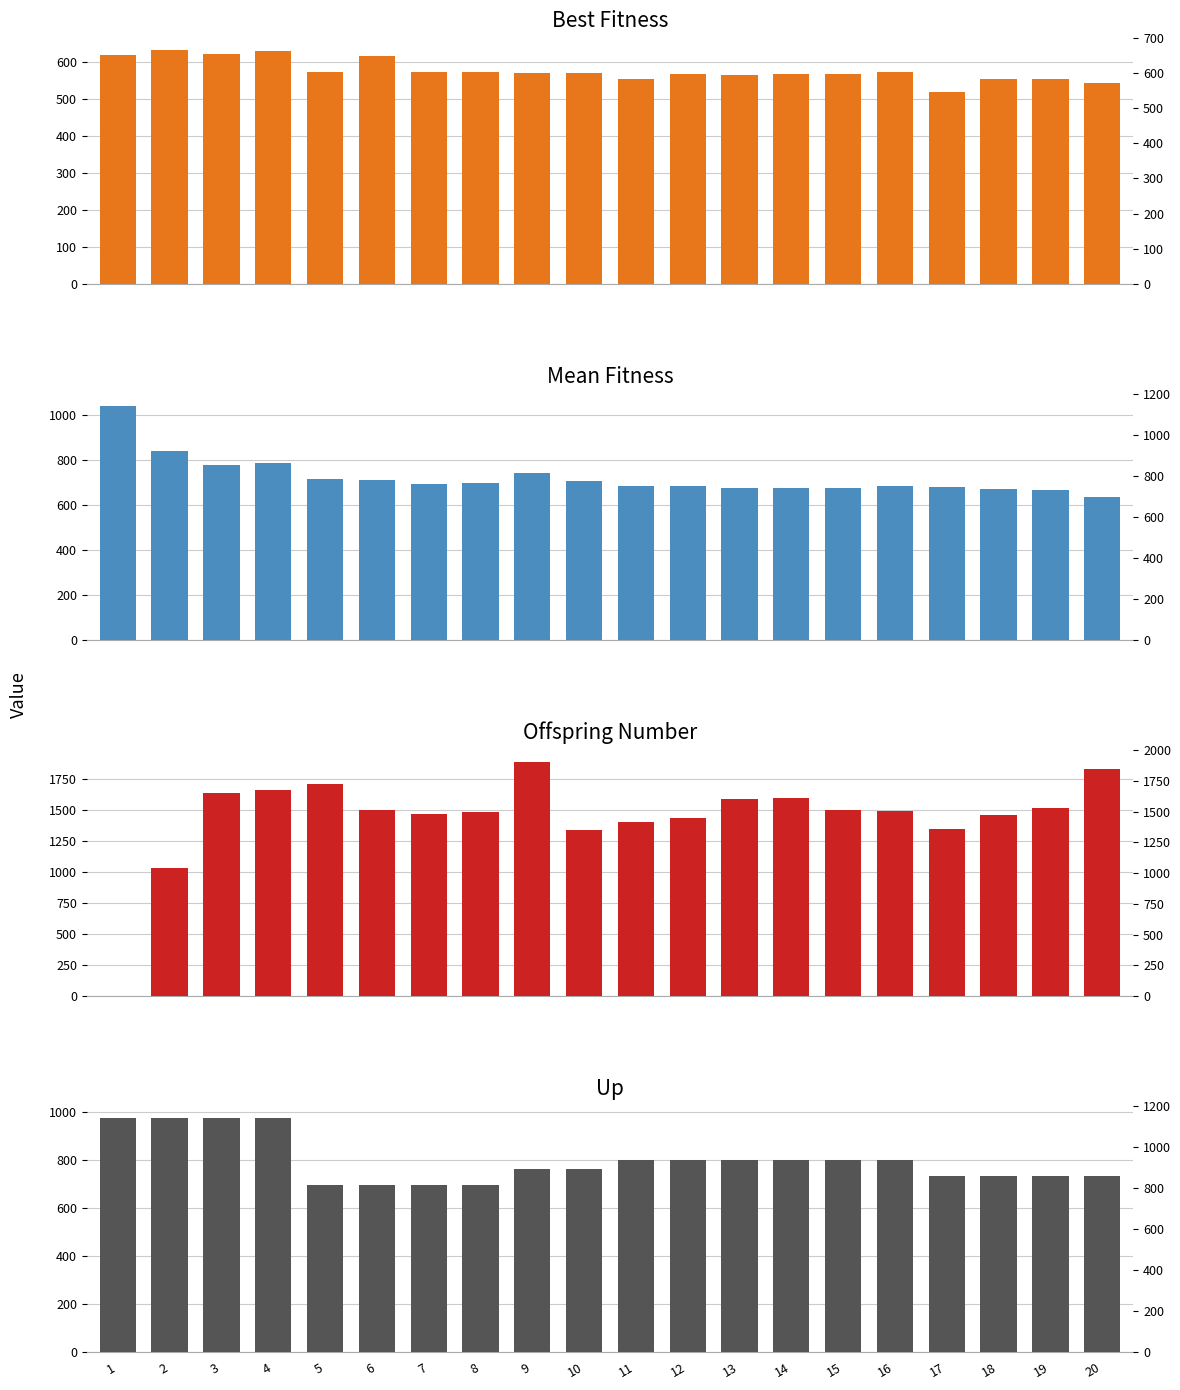

Between 9 and 20, which series saw the biggest shift?

Mean Fitness